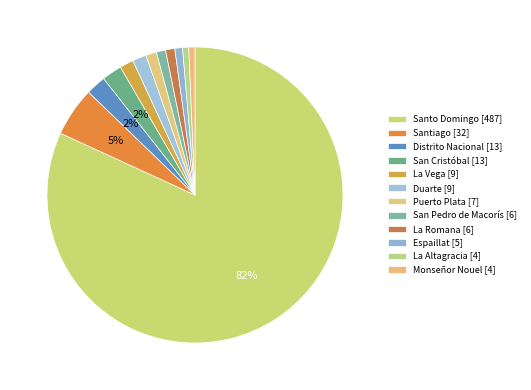

What is the change in value from Santo Domingo to La Altagracia?

-483